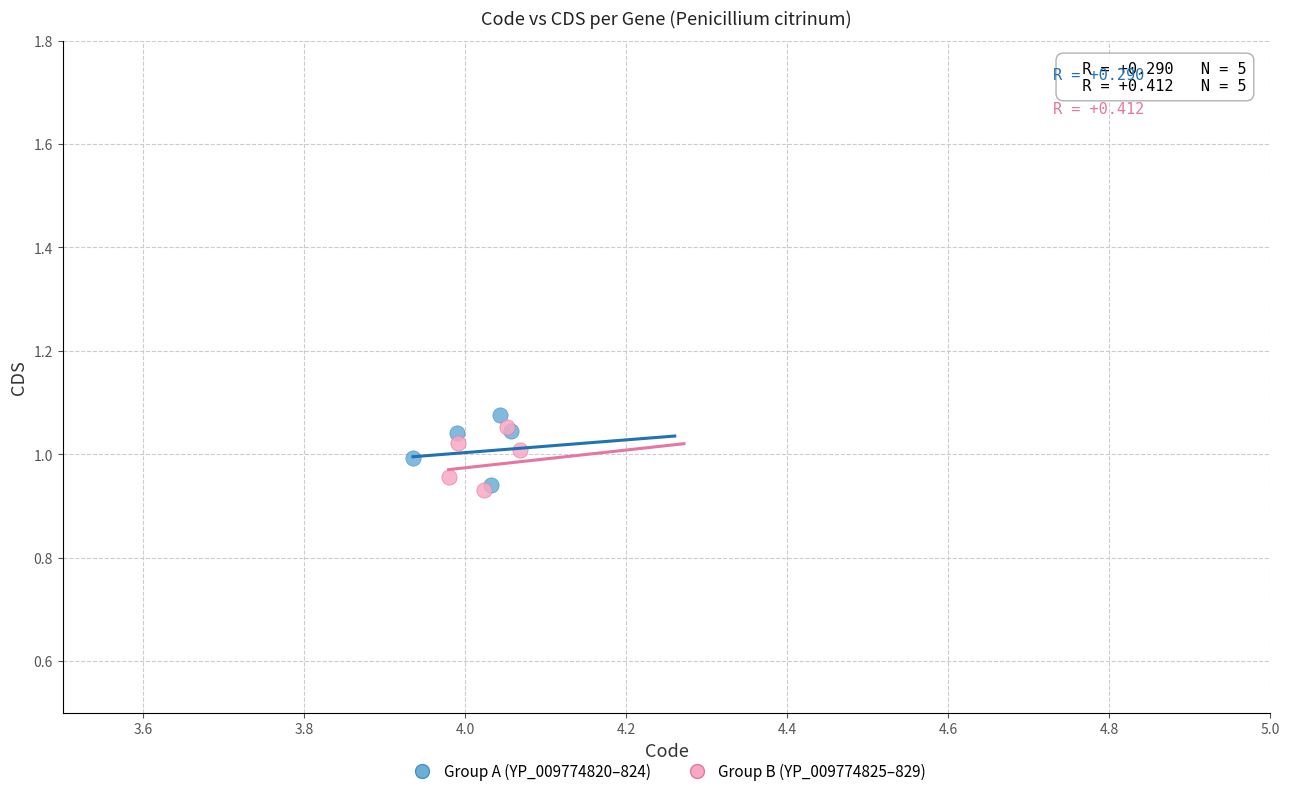

What are all the series names shown in the legend?

Group A (YP_009774820–824), Group B (YP_009774825–829)